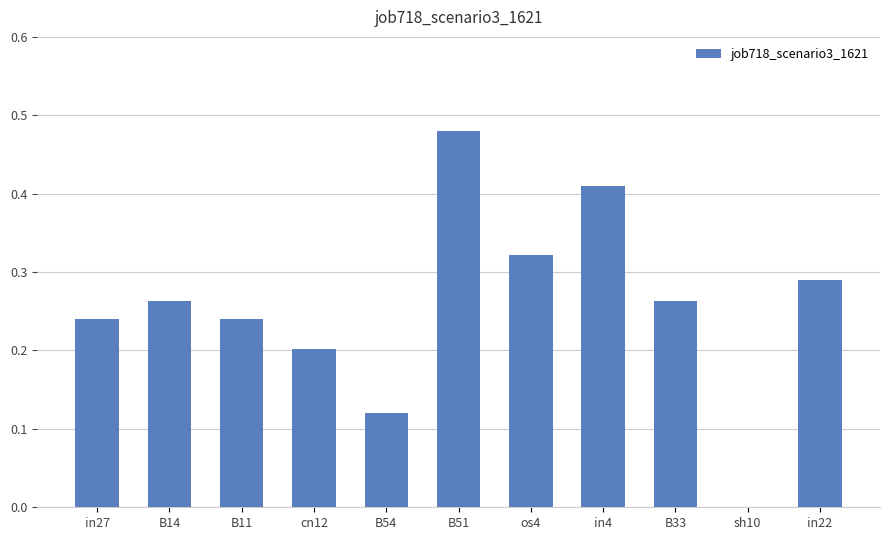

How many values are above zero?

10